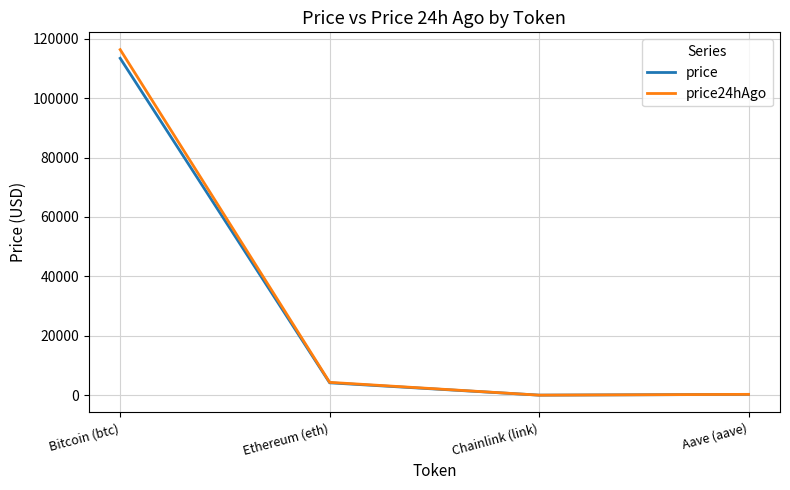

What is the highest value of the price24hAgo series?

116354.0